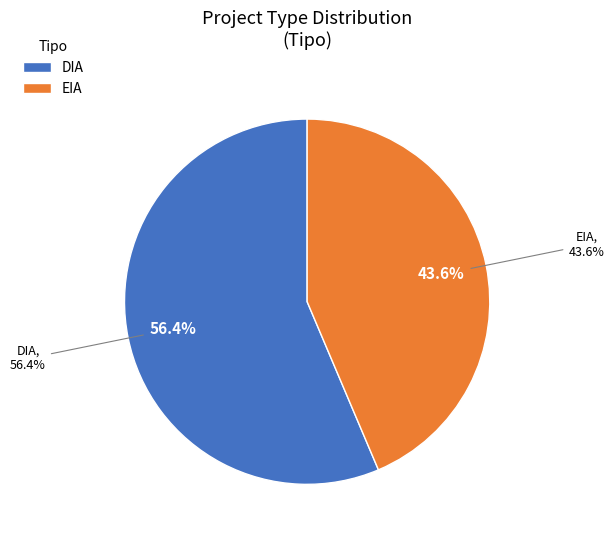

How much of the chart is everything except EIA?

56.4%